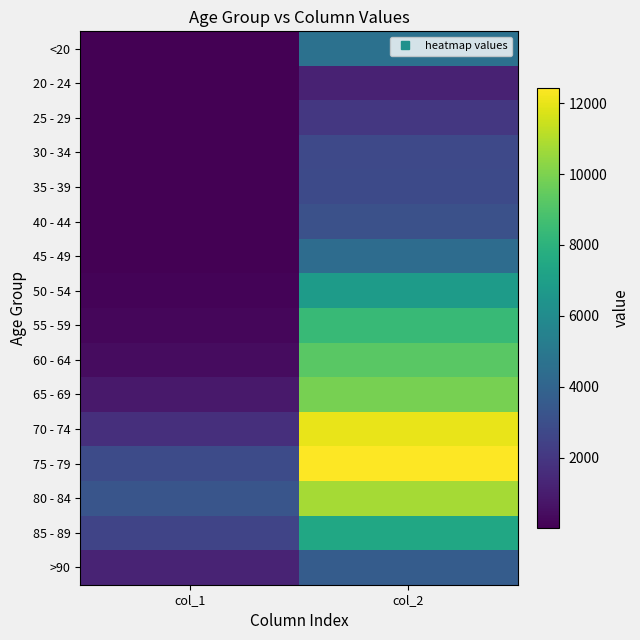

At which category is the sum across all series the highest?

col_2